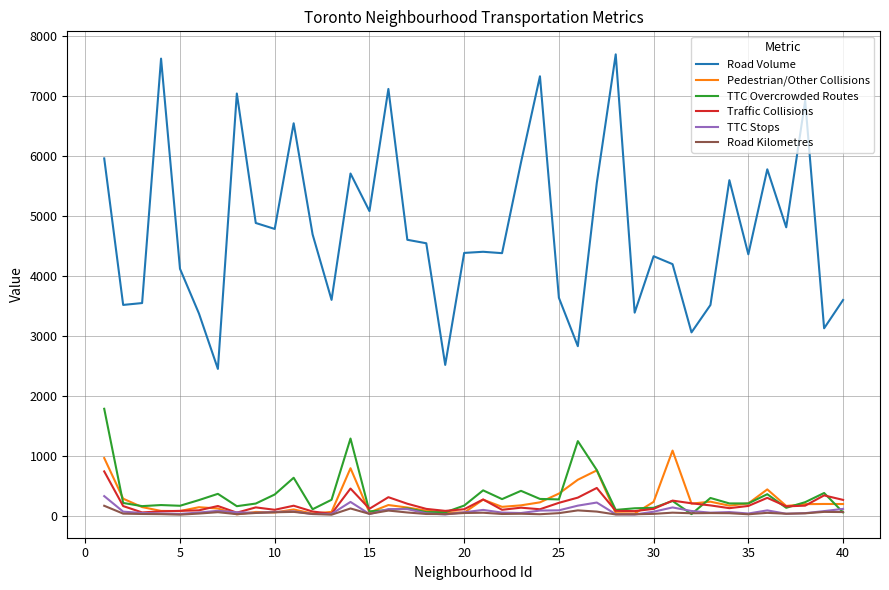

What is the maximum value for Road Volume?

7692